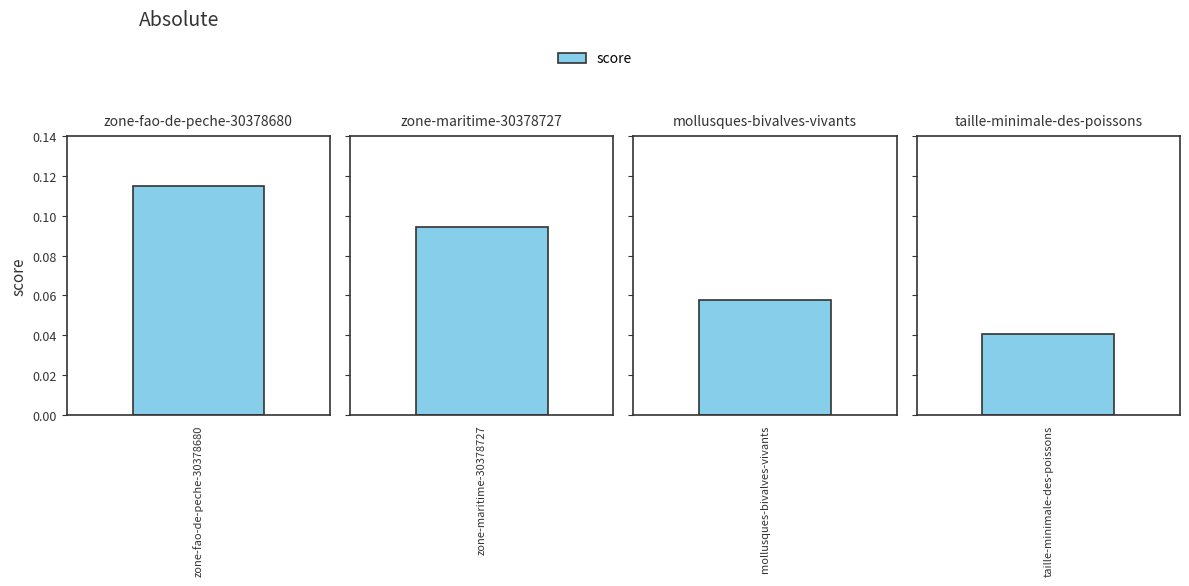

What is the difference between the maximum and minimum values?

0.1